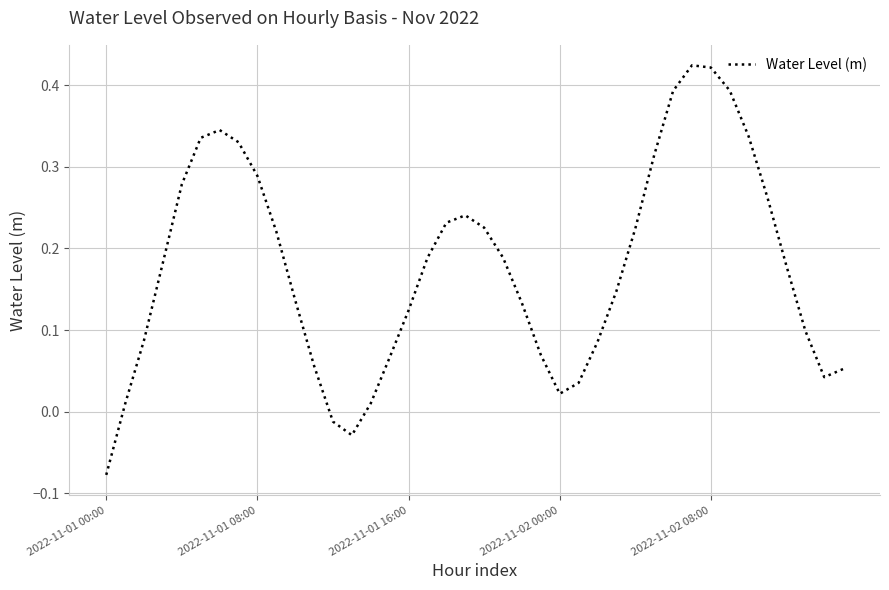

What is the difference between the maximum and minimum values?

0.5